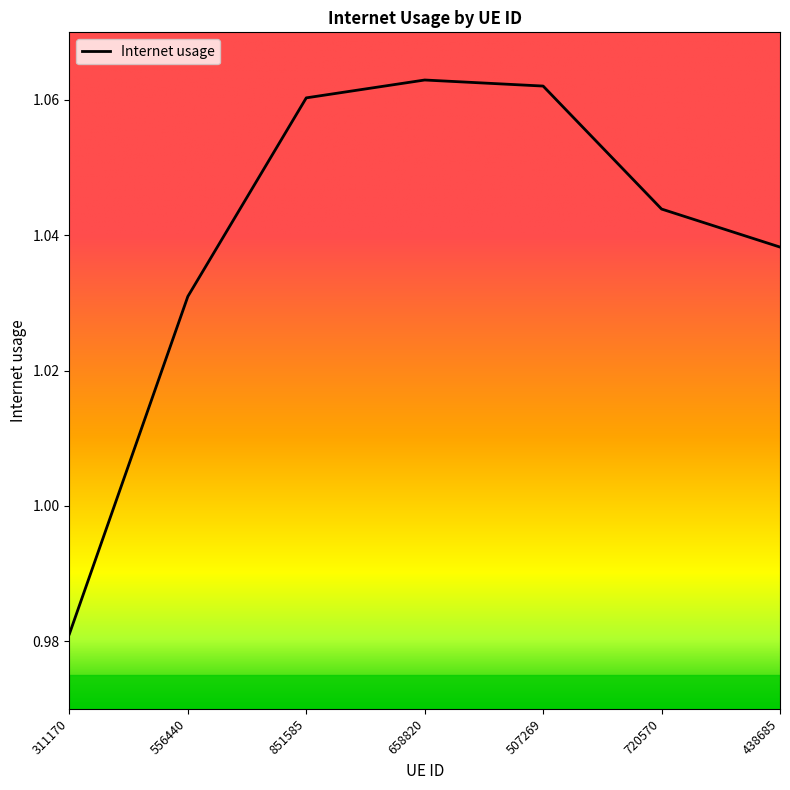

Which has a higher value, 311170 or 851585?

851585